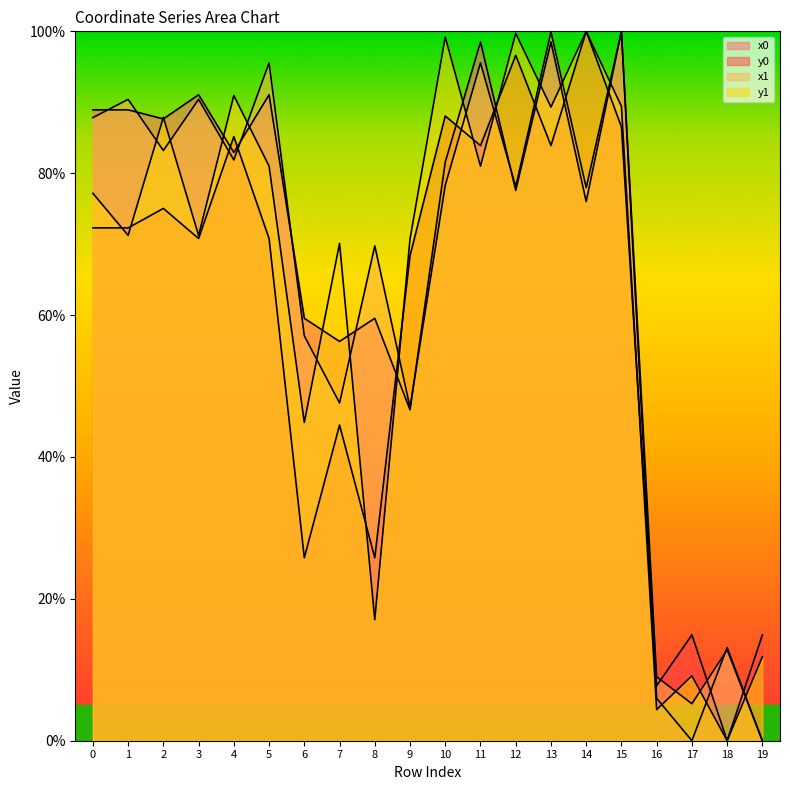

How many data points in x0 are less than 81?

10